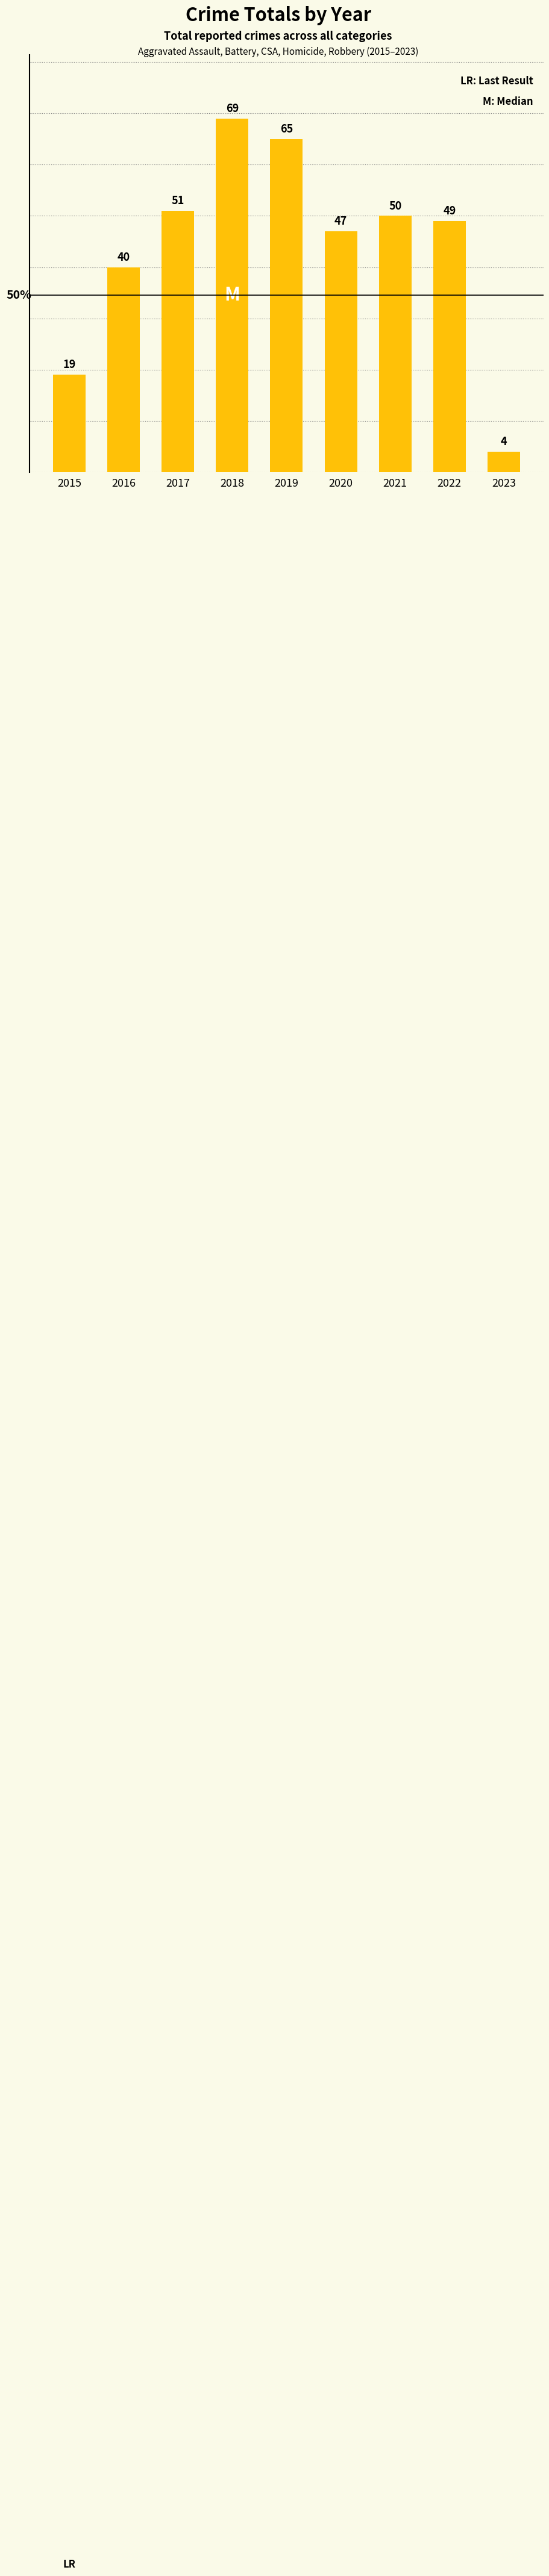

What is the average value?

44